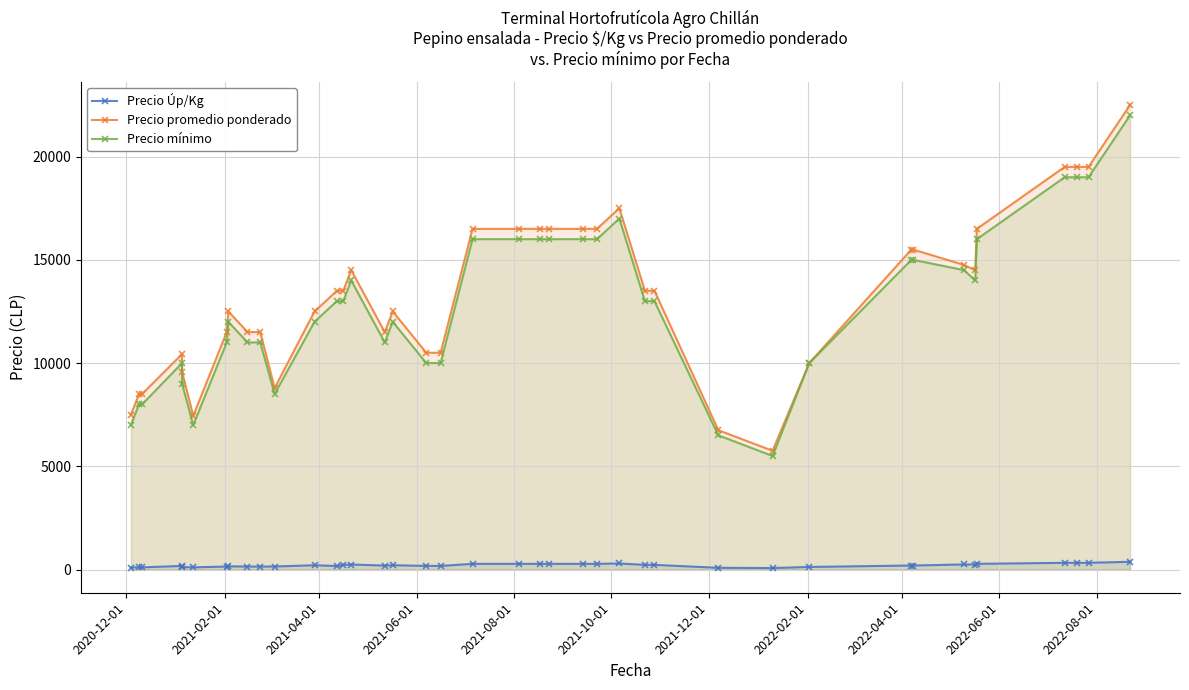

What is the smallest value displayed?

72